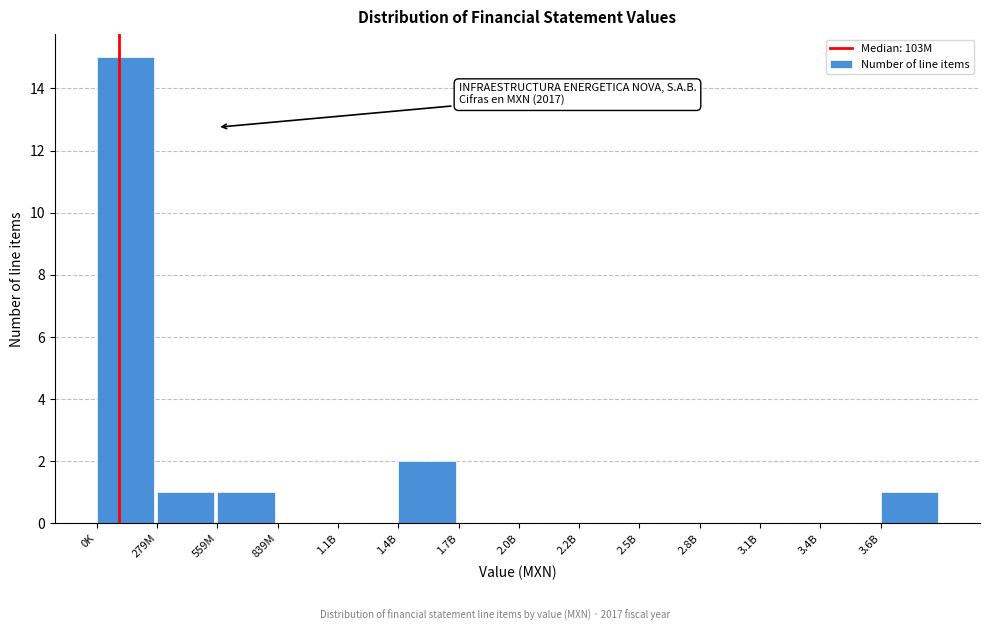

Reading left to right, extract all data points from this chart.

0K=15	279M=1	559M=1	839M=0	1.1B=0	1.4B=2	1.7B=0	2.0B=0	2.2B=0	2.5B=0	2.8B=0	3.1B=0	3.4B=0	3.6B=1